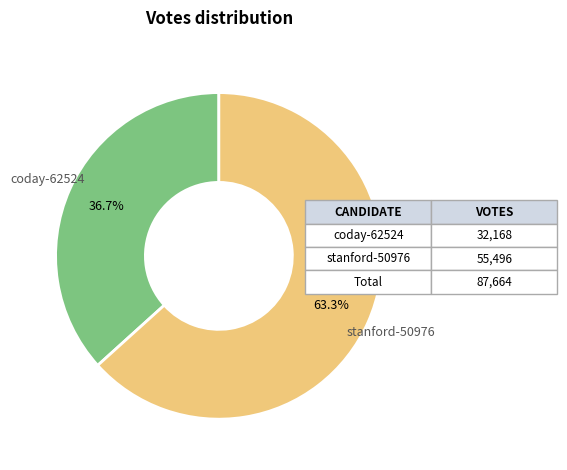

Combined, what portion of the pie is stanford-50976 and coday-62524?

100.0%